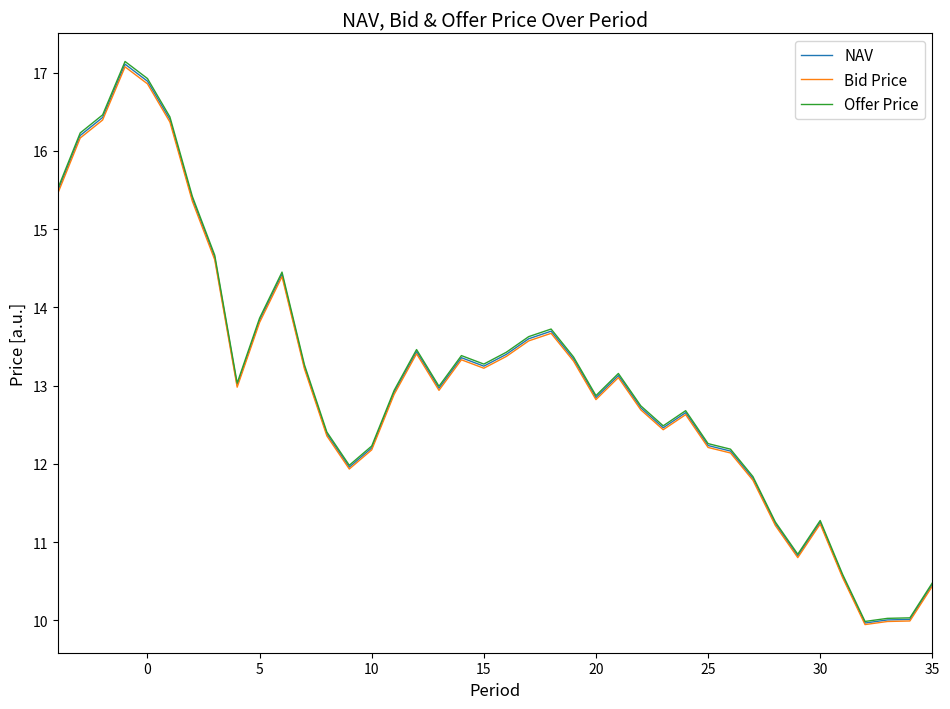

Which series has the largest range (max minus min)?

Offer Price